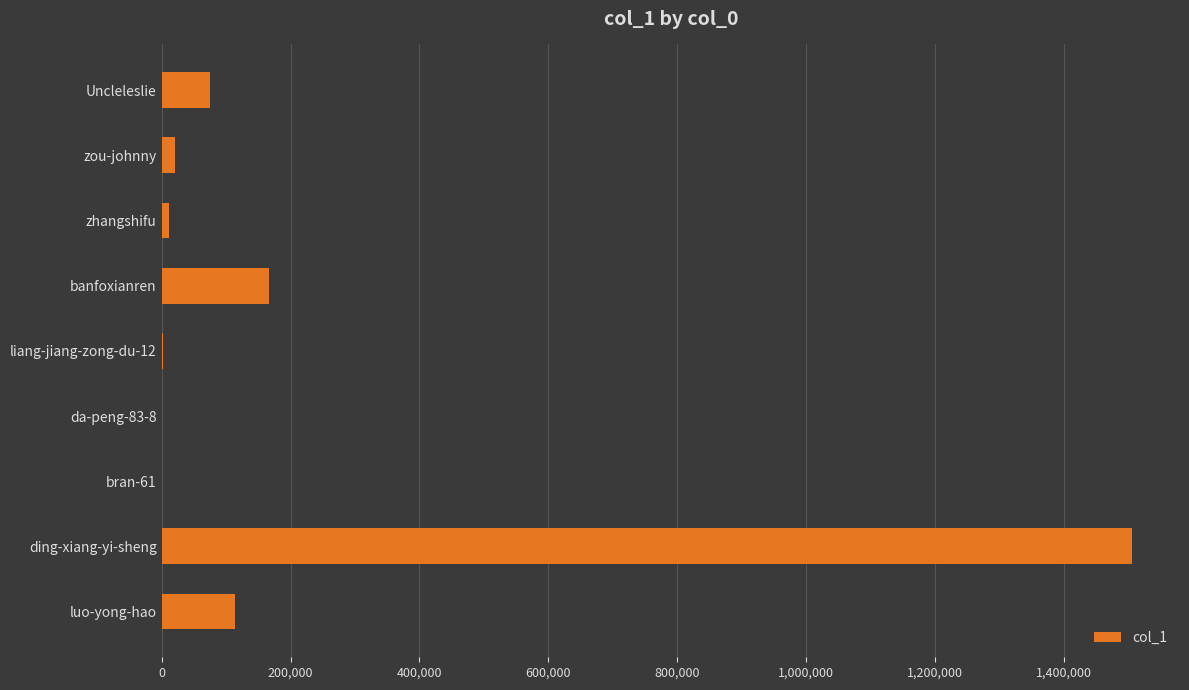

The value at banfoxianren is 167090. True or false?

True